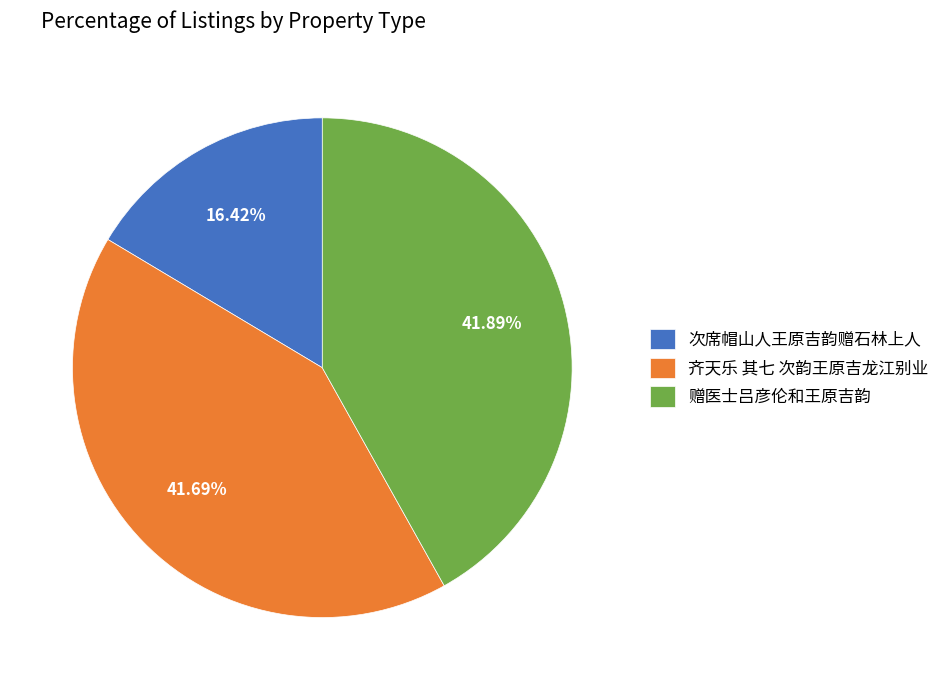

The 赠医士吕彦伦和王原吉韵 slice represents 36% of the pie. True or false?

False